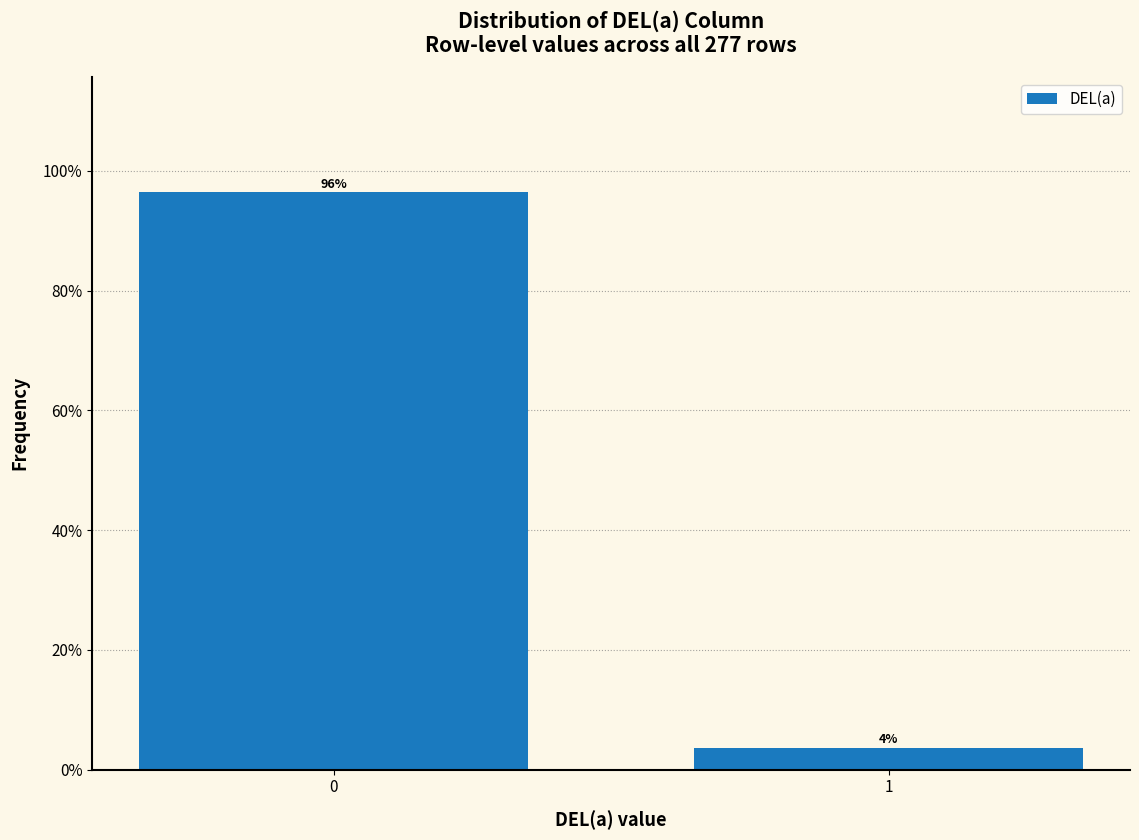

What value does the data have at 1?

3.6